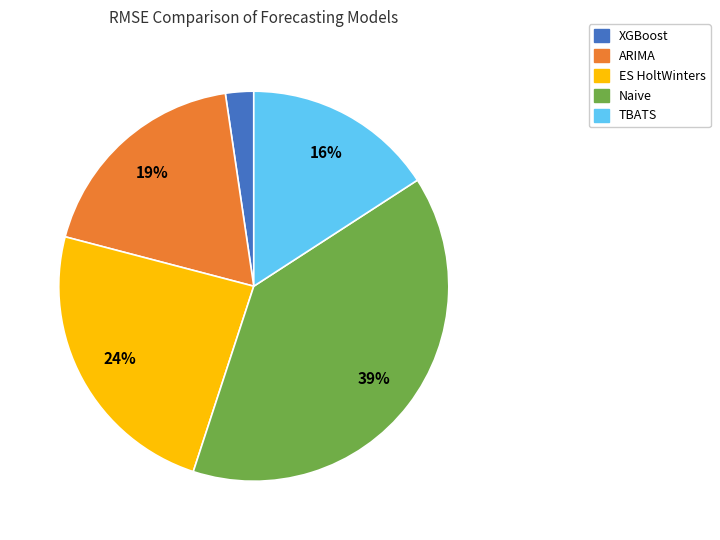

To the nearest percent, what is the difference between the TBATS and ARIMA slice percentages?

3%